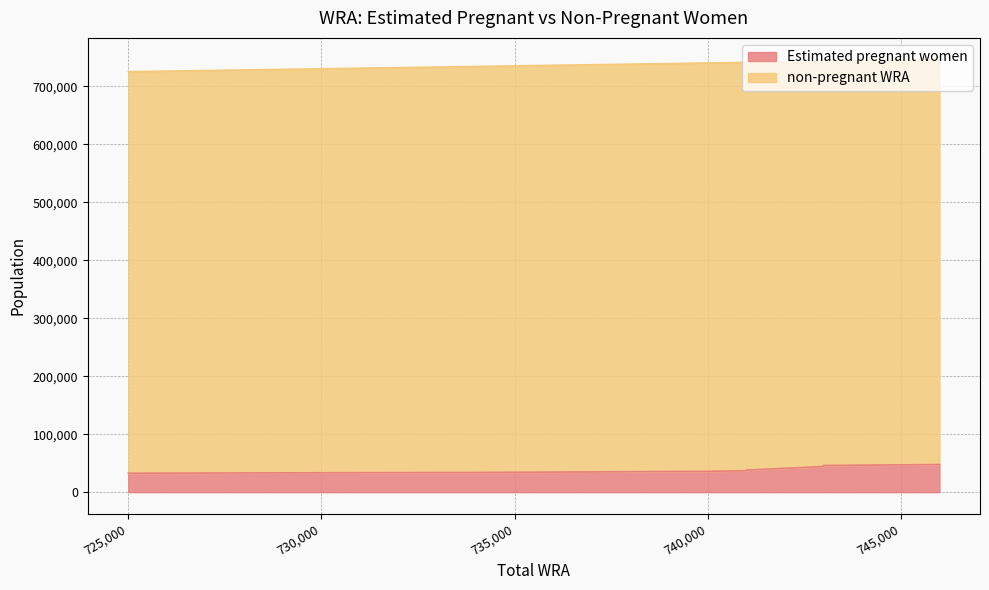

What is the value of the 11th point from the left?

32600.6